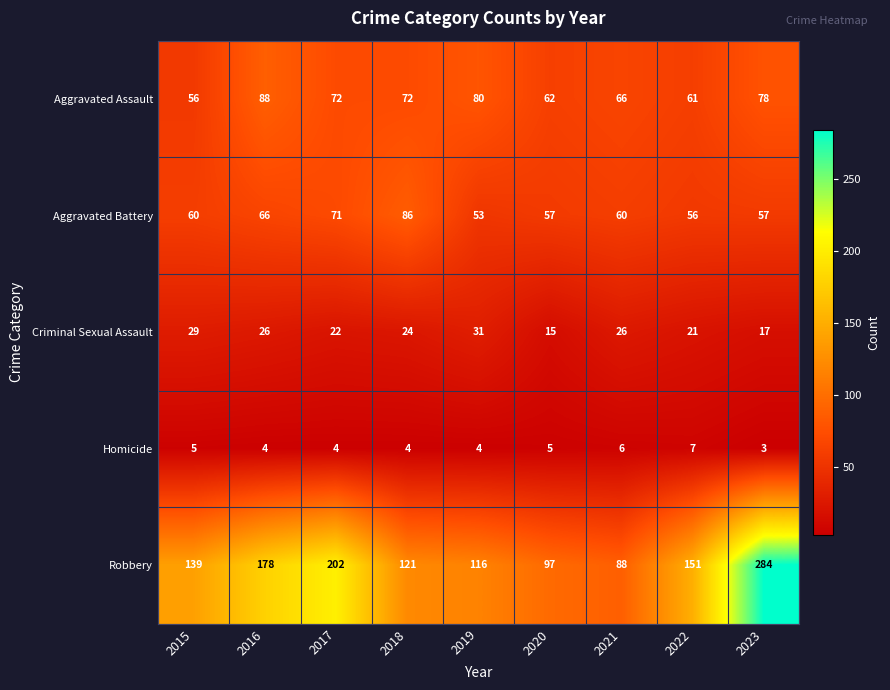

The value of Criminal Sexual Assault at 2016 is 26. True or false?

True